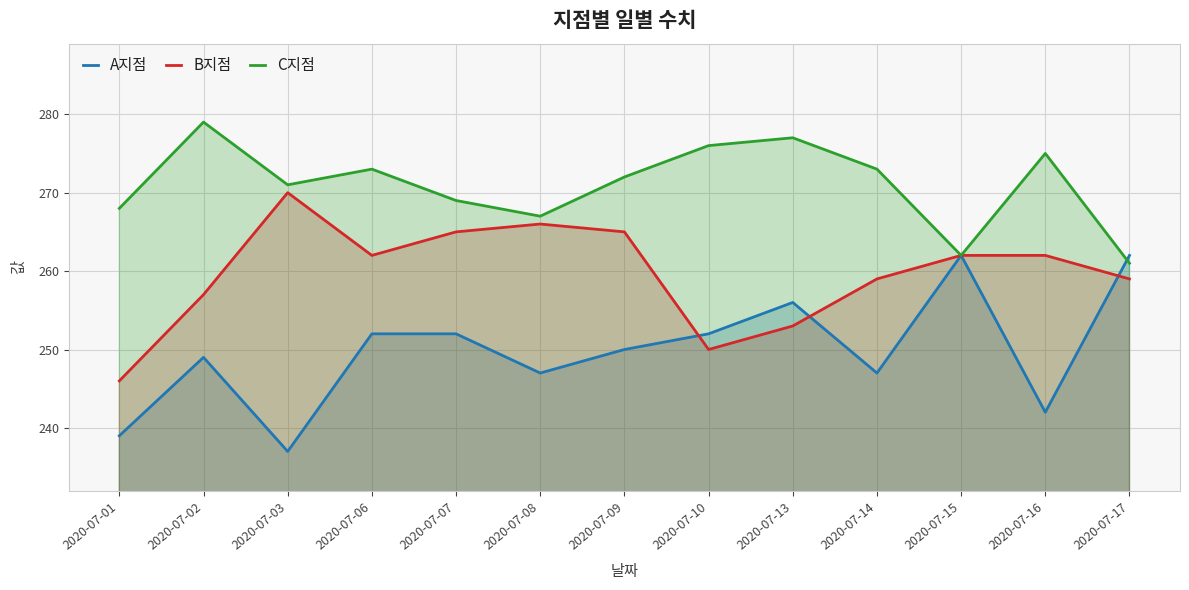

What are all the series names shown in the legend?

A지점, B지점, C지점